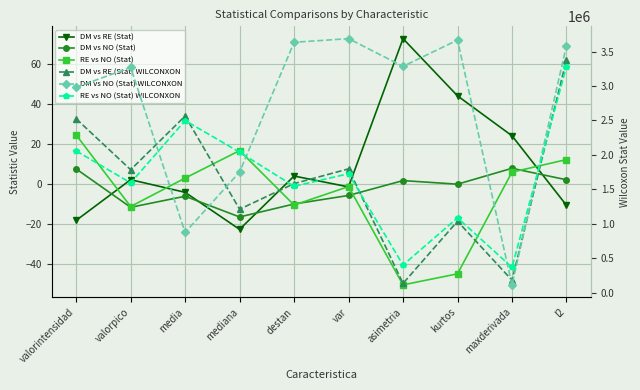

What value does the DM vs RE (Stat) series have at mediana?

-22.8